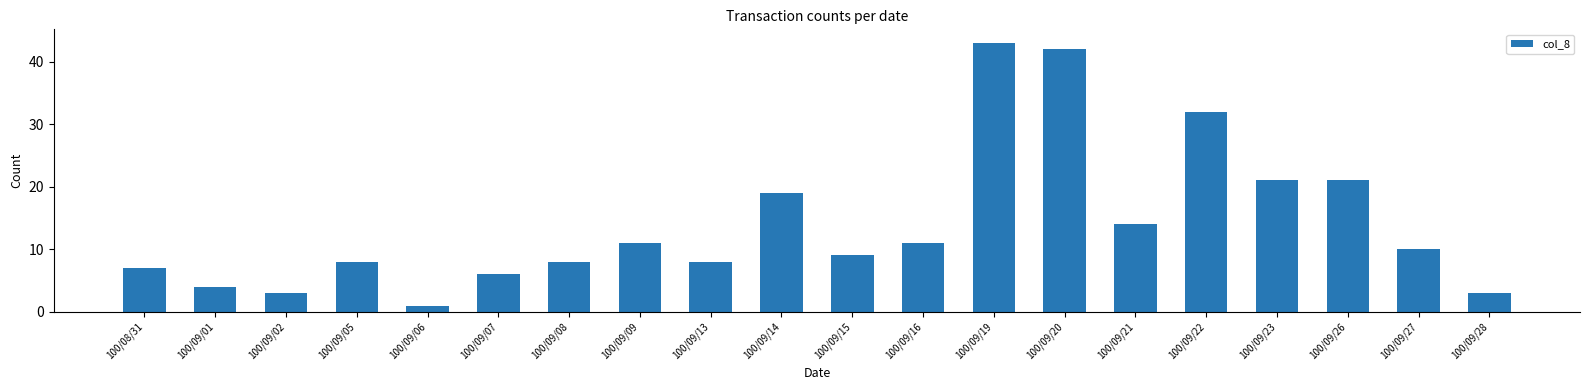

Approximately how many times larger is the value at 100/09/15 compared to 100/09/26?

0.4